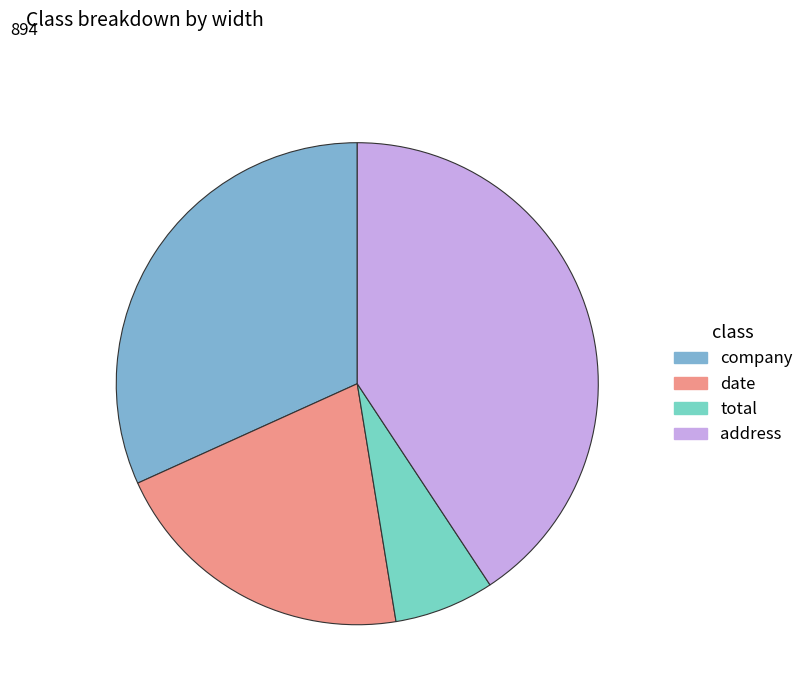

Which slice is the largest?

address